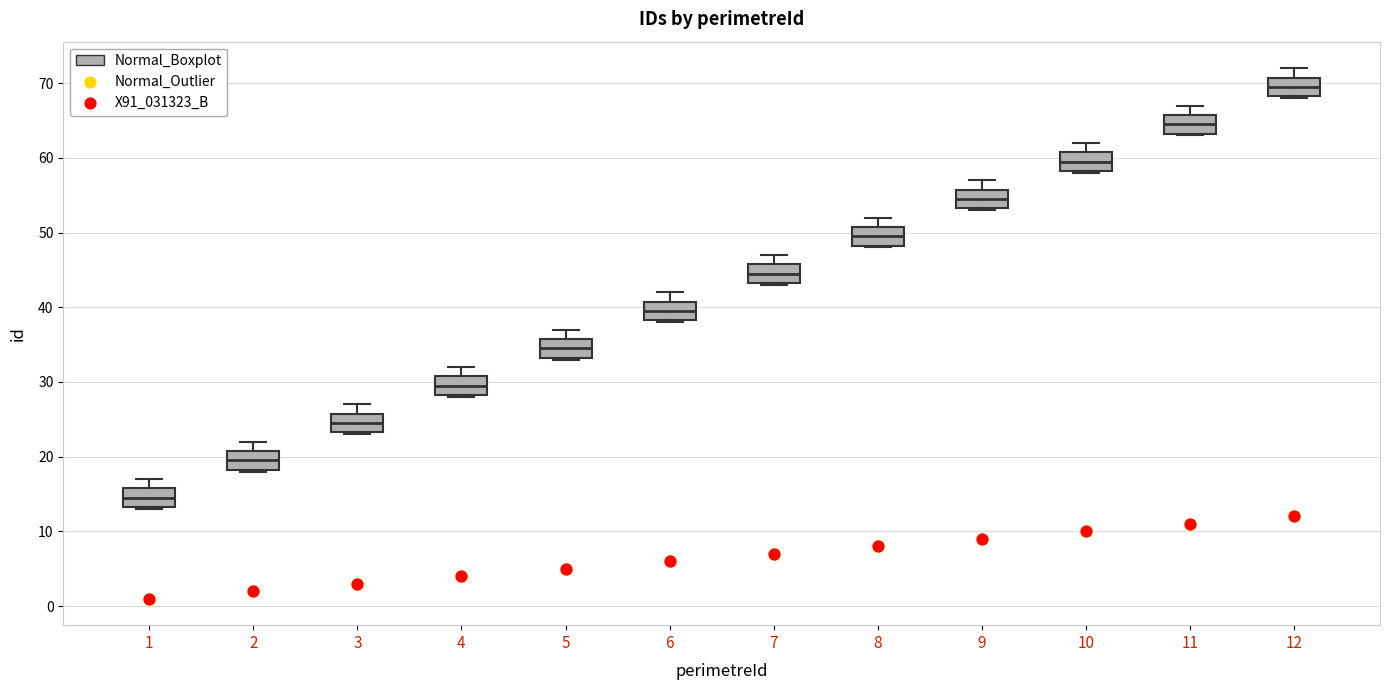

Where does the median line of the box at x = 6 sit on the y-axis? The values are not printed on the chart, so give them approximately, as read against the axis.

40